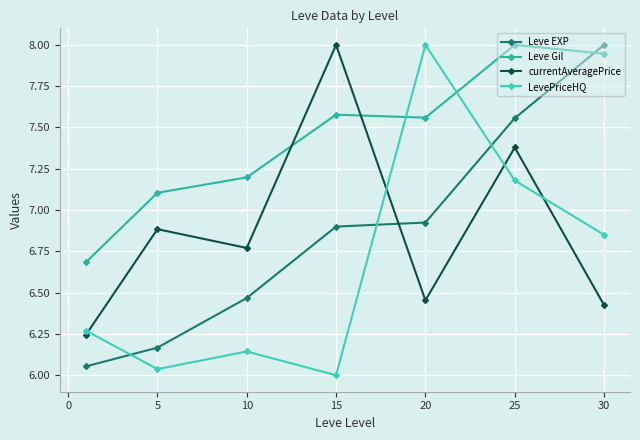

How many lines are shown in the chart?

4